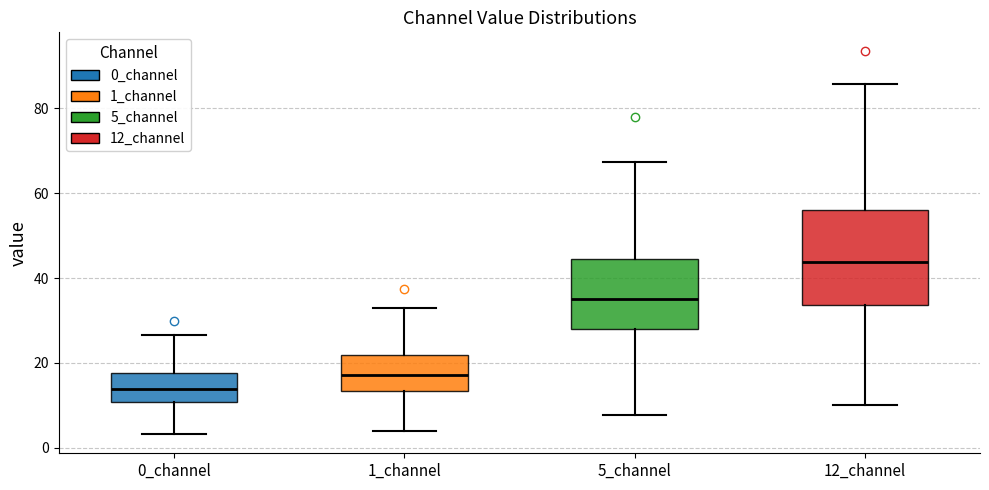

Reading left to right, transcribe this box plot: for each box, give where its median line is, the range the box spans, and where its two whiskers end, as read against the y-axis. The values are not printed on the chart, so give them approximately, as read against the axis.

0_channel: median 14, box 10 to 18, whiskers 4 to 26
1_channel: median 18, box 14 to 22, whiskers 4 to 34
5_channel: median 36, box 28 to 44, whiskers 8 to 68
12_channel: median 44, box 34 to 56, whiskers 10 to 86